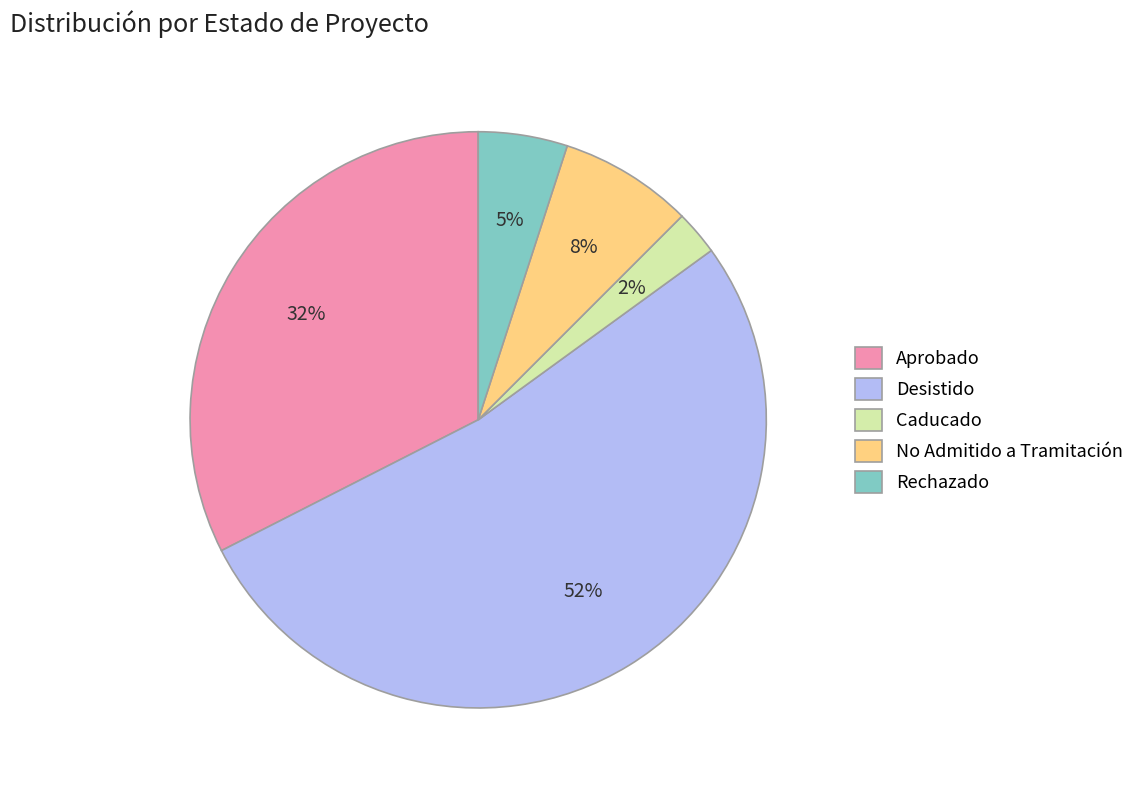

Which category has the biggest portion of the pie?

Desistido